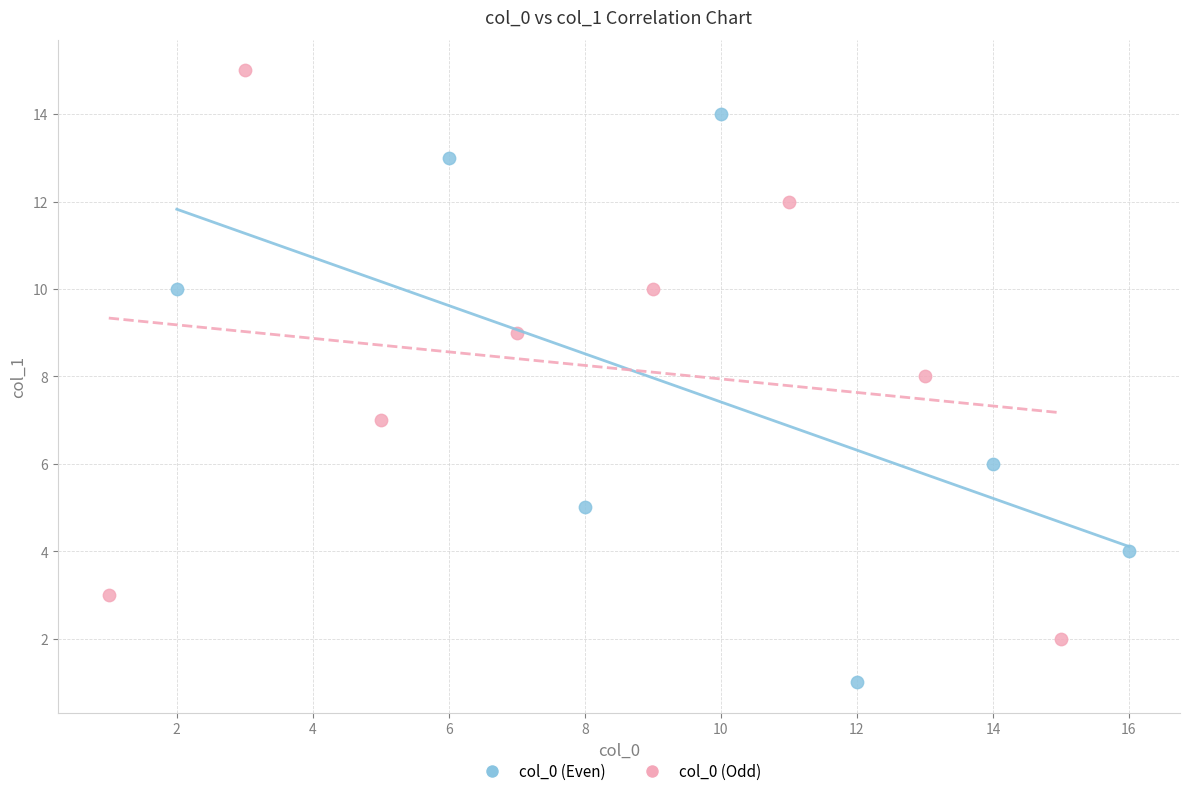

Which series reaches the minimum Y coordinate?

col_0 (Even)